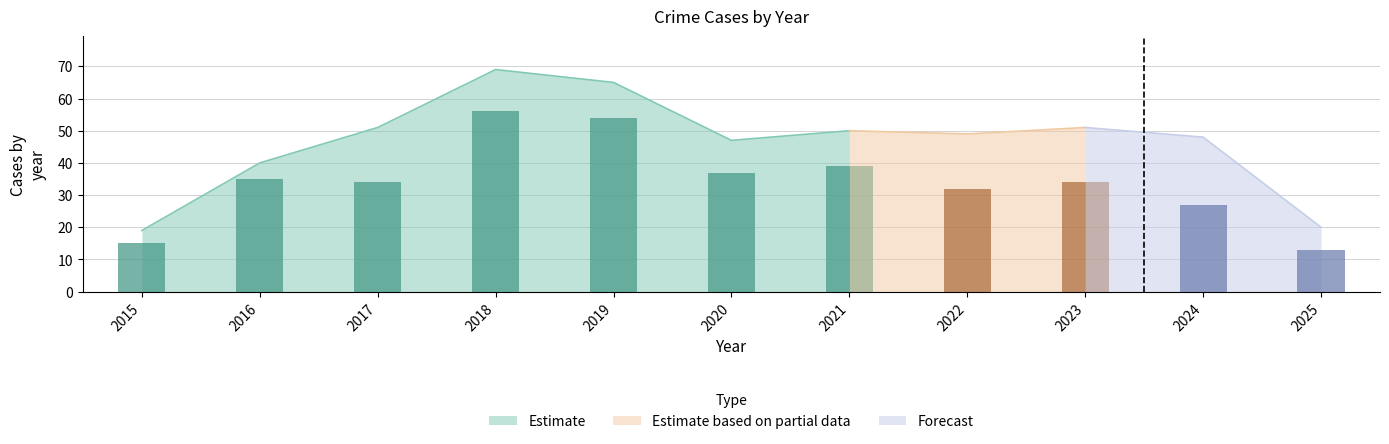

The value of Robbery at 2019 is 54. True or false?

True